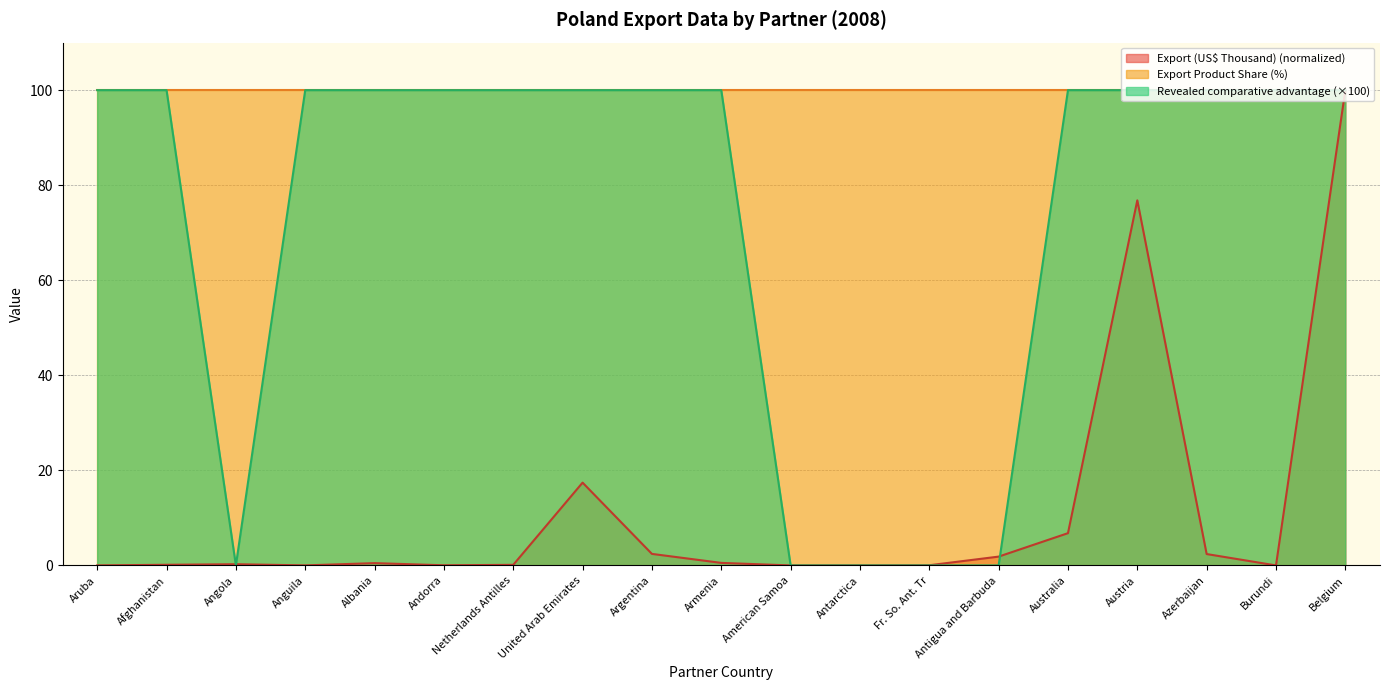

Count the number of categories in the chart.

19